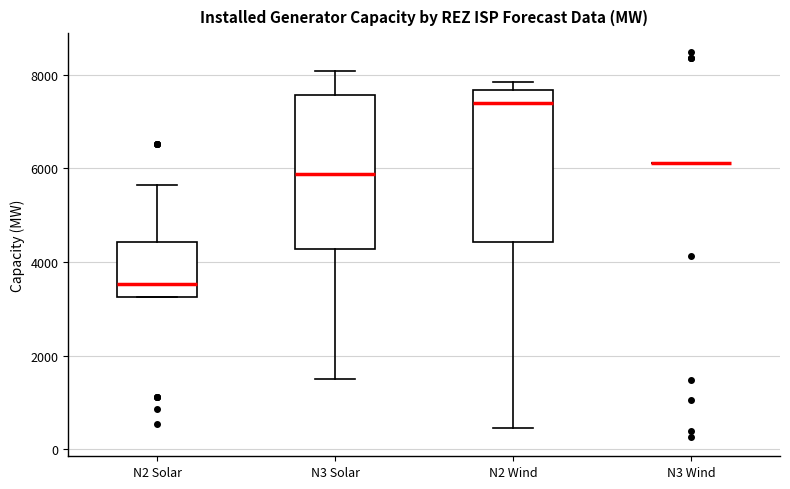

Where is the upper edge of the box for N2 Solar on the y-axis? The values are not printed on the chart, so give them approximately, as read against the axis.

4400